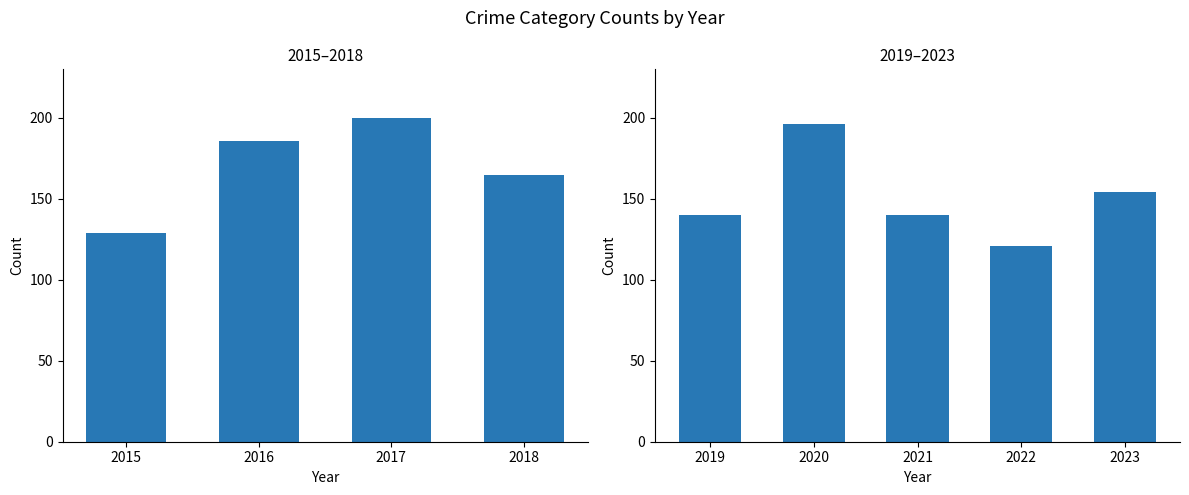

How many values are between 140 and 154?

3